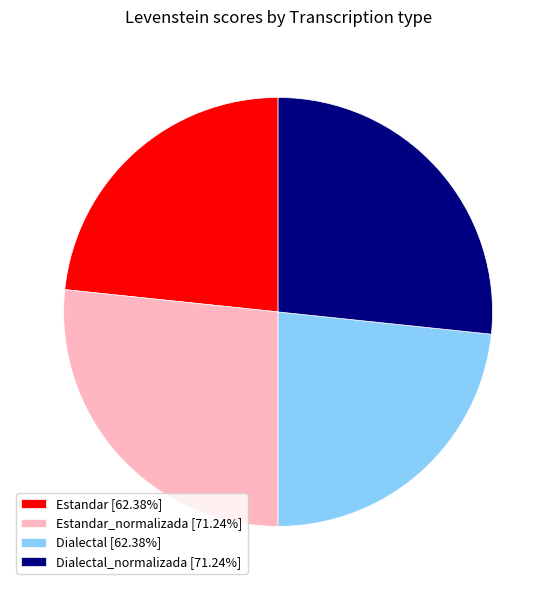

Does Dialectal_normalizada [71.24%] represent more than half of the total?

No